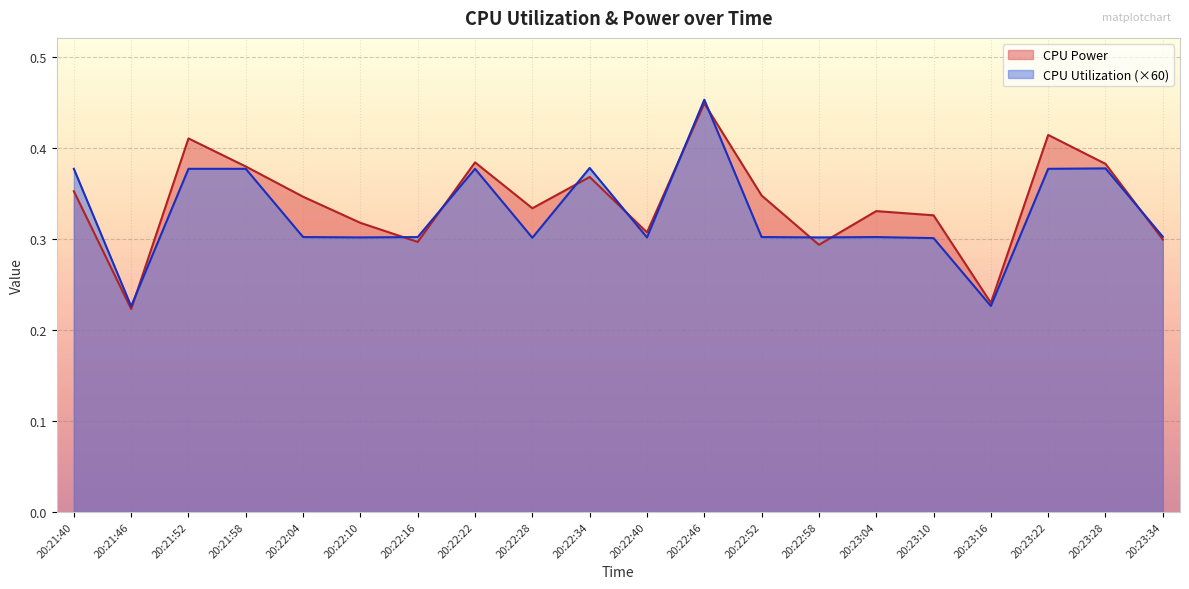

Count the number of data series in this chart.

2